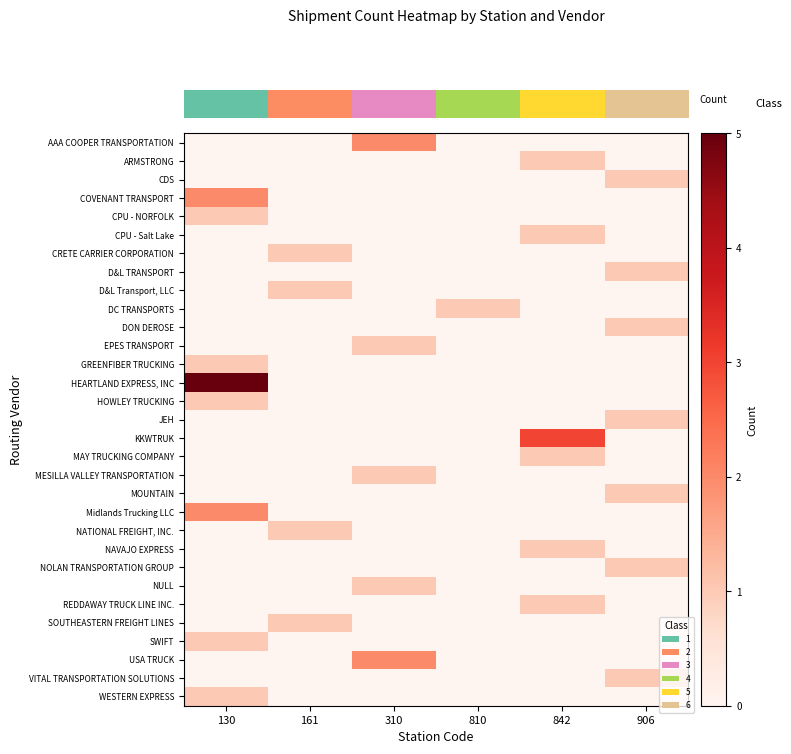

Reading left to right, list all the values displayed in this chart.

AAA COOPER TRANSPORTATION: 130=0	161=0	310=2	810=0	842=0	906=0
ARMSTRONG: 130=0	161=0	310=0	810=0	842=1	906=0
CDS: 130=0	161=0	310=0	810=0	842=0	906=1
COVENANT TRANSPORT: 130=2	161=0	310=0	810=0	842=0	906=0
CPU - NORFOLK: 130=1	161=0	310=0	810=0	842=0	906=0
CPU - Salt Lake: 130=0	161=0	310=0	810=0	842=1	906=0
CRETE CARRIER CORPORATION: 130=0	161=1	310=0	810=0	842=0	906=0
D&L TRANSPORT: 130=0	161=0	310=0	810=0	842=0	906=1
D&L Transport, LLC: 130=0	161=1	310=0	810=0	842=0	906=0
DC TRANSPORTS: 130=0	161=0	310=0	810=1	842=0	906=0
DON DEROSE: 130=0	161=0	310=0	810=0	842=0	906=1
EPES TRANSPORT: 130=0	161=0	310=1	810=0	842=0	906=0
GREENFIBER TRUCKING: 130=1	161=0	310=0	810=0	842=0	906=0
HEARTLAND EXPRESS, INC: 130=5	161=0	310=0	810=0	842=0	906=0
HOWLEY TRUCKING: 130=1	161=0	310=0	810=0	842=0	906=0
JEH: 130=0	161=0	310=0	810=0	842=0	906=1
KKWTRUK: 130=0	161=0	310=0	810=0	842=3	906=0
MAY TRUCKING COMPANY: 130=0	161=0	310=0	810=0	842=1	906=0
MESILLA VALLEY TRANSPORTATION: 130=0	161=0	310=1	810=0	842=0	906=0
MOUNTAIN: 130=0	161=0	310=0	810=0	842=0	906=1
Midlands Trucking LLC: 130=2	161=0	310=0	810=0	842=0	906=0
NATIONAL FREIGHT, INC.: 130=0	161=1	310=0	810=0	842=0	906=0
NAVAJO EXPRESS: 130=0	161=0	310=0	810=0	842=1	906=0
NOLAN TRANSPORTATION GROUP: 130=0	161=0	310=0	810=0	842=0	906=1
NULL: 130=0	161=0	310=1	810=0	842=0	906=0
REDDAWAY TRUCK LINE INC.: 130=0	161=0	310=0	810=0	842=1	906=0
SOUTHEASTERN FREIGHT LINES: 130=0	161=1	310=0	810=0	842=0	906=0
SWIFT: 130=1	161=0	310=0	810=0	842=0	906=0
USA TRUCK: 130=0	161=0	310=2	810=0	842=0	906=0
VITAL TRANSPORTATION SOLUTIONS: 130=0	161=0	310=0	810=0	842=0	906=1
WESTERN EXPRESS: 130=1	161=0	310=0	810=0	842=0	906=0